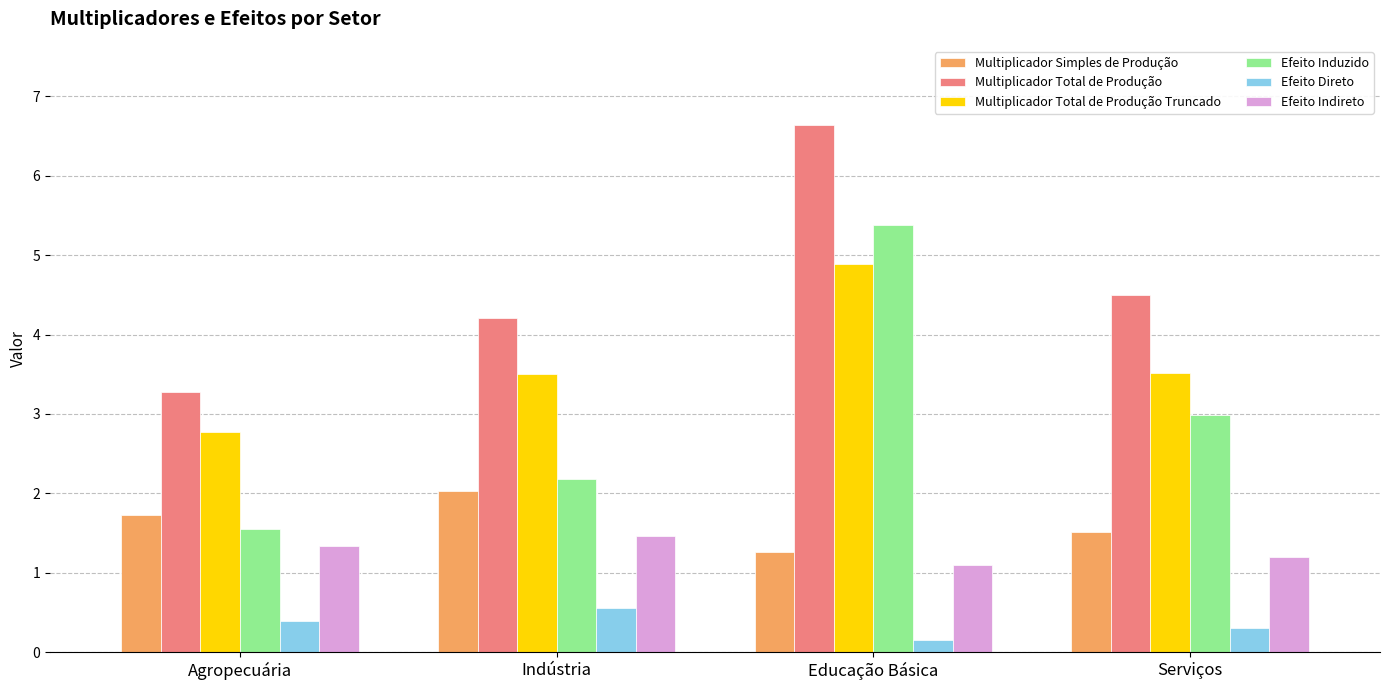

Reading left to right, extract all data points from this chart.

Multiplicador Simples de Produção: Agropecuária=1.7	Indústria=2.0	Educação Básica=1.3	Serviços=1.5
Multiplicador Total de Produção: Agropecuária=3.3	Indústria=4.2	Educação Básica=6.6	Serviços=4.5
Multiplicador Total de Produção Truncado: Agropecuária=2.8	Indústria=3.5	Educação Básica=4.9	Serviços=3.5
Efeito Induzido: Agropecuária=1.6	Indústria=2.2	Educação Básica=5.4	Serviços=3.0
Efeito Direto: Agropecuária=0.4	Indústria=0.6	Educação Básica=0.2	Serviços=0.3
Efeito Indireto: Agropecuária=1.3	Indústria=1.5	Educação Básica=1.1	Serviços=1.2